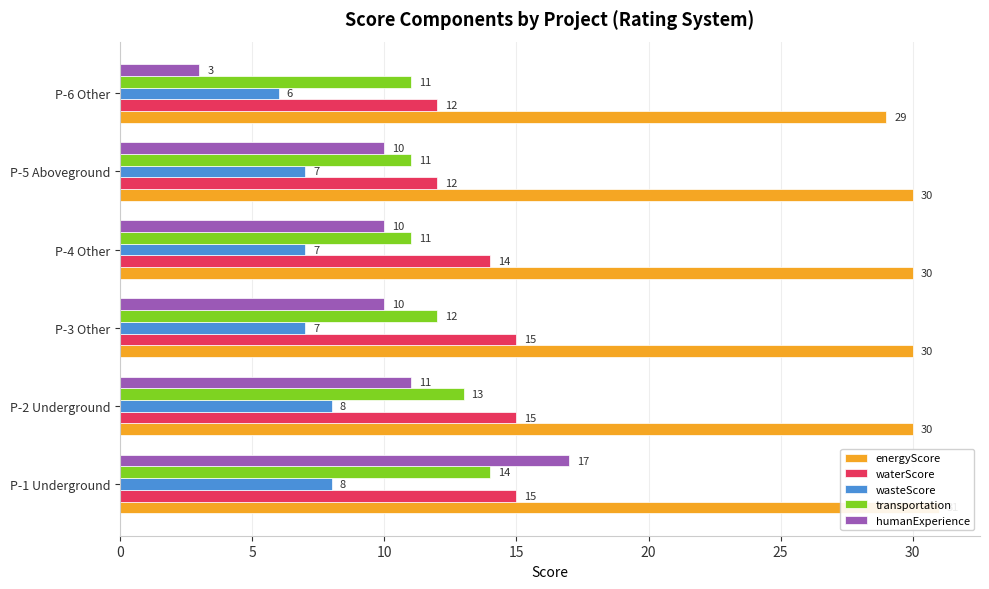

How many data points does each series have?

6